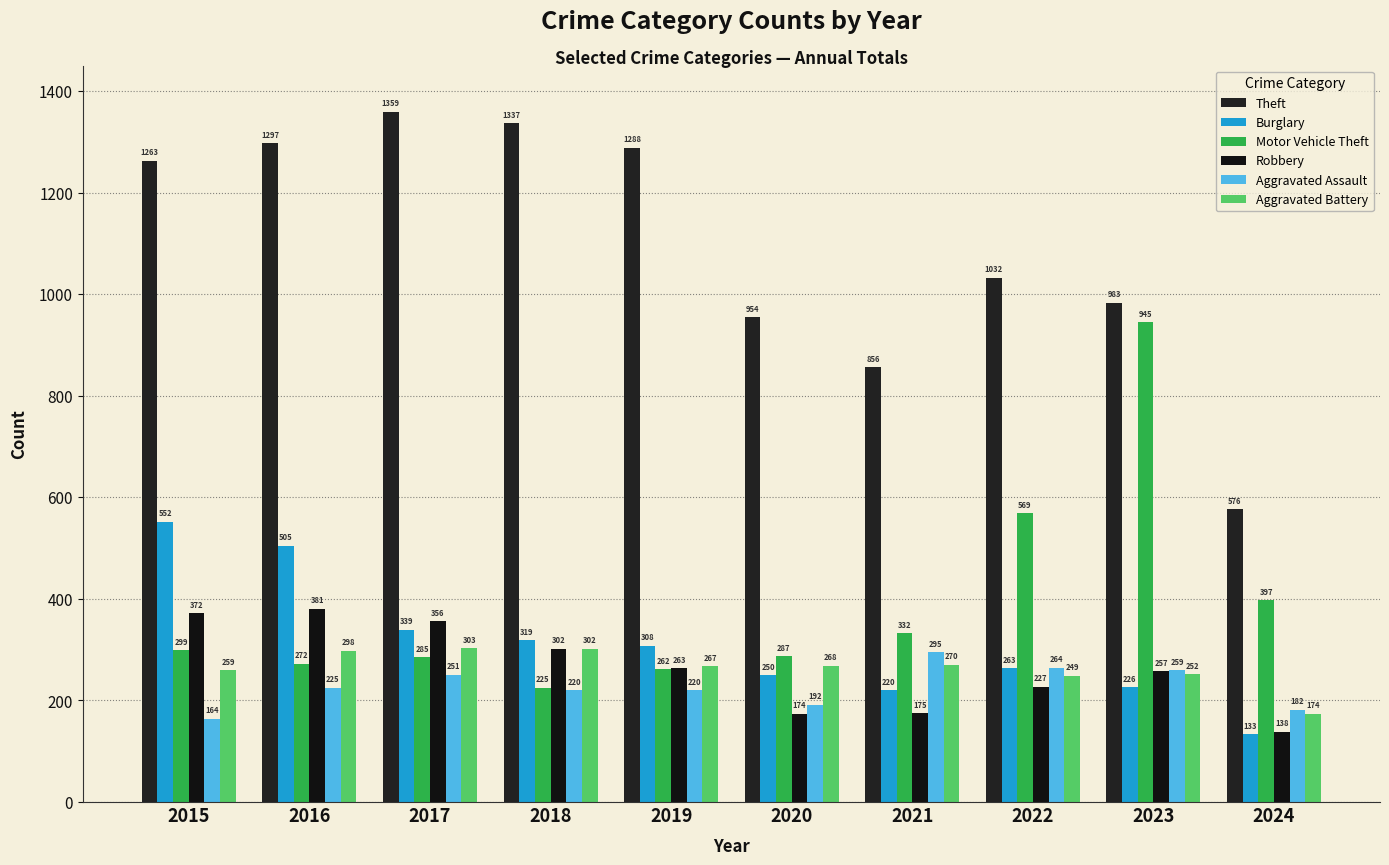

What is the spread (max minus min) of values at 2024?

443